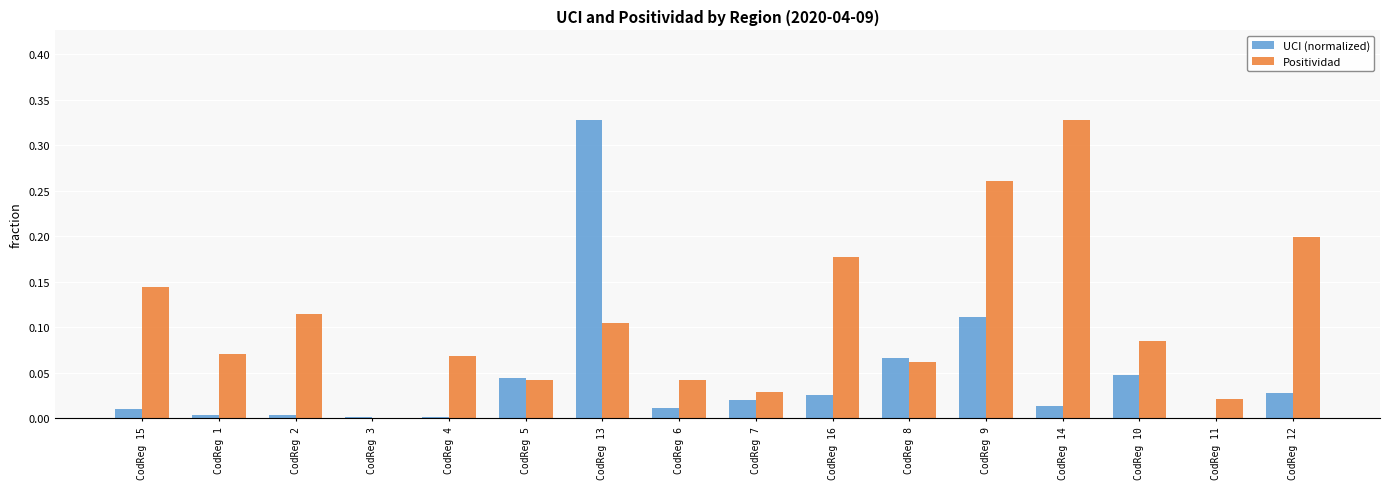

Between CodReg 4 and CodReg 13, which series saw the biggest shift?

UCI (normalized)